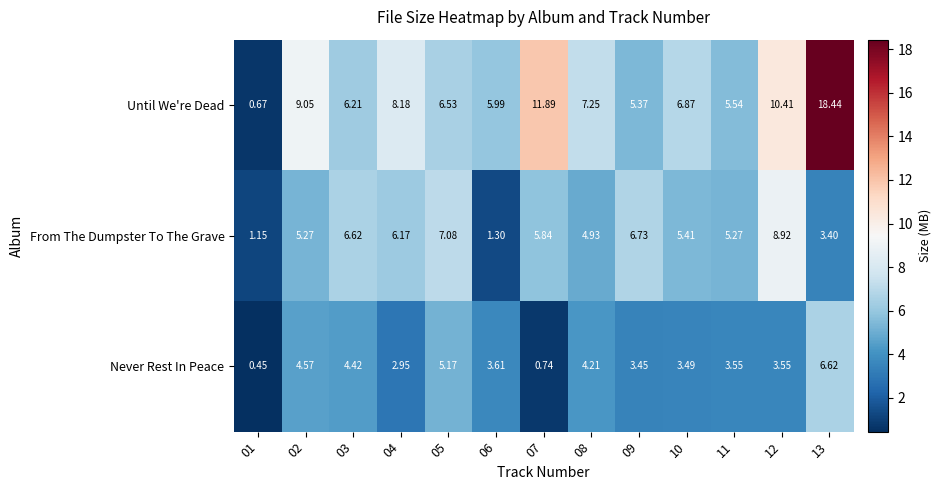

Rank the series by their maximum value, from lowest to highest.

Never Rest In Peace, From The Dumpster To The Grave, Until We're Dead